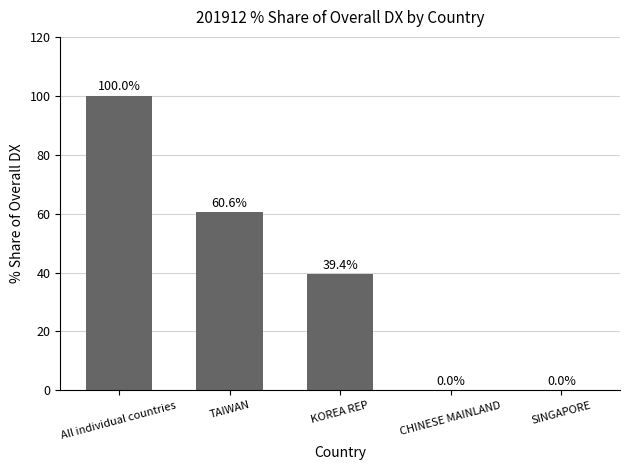

What is the ratio of the value at TAIWAN to the value at KOREA REP?

1.5